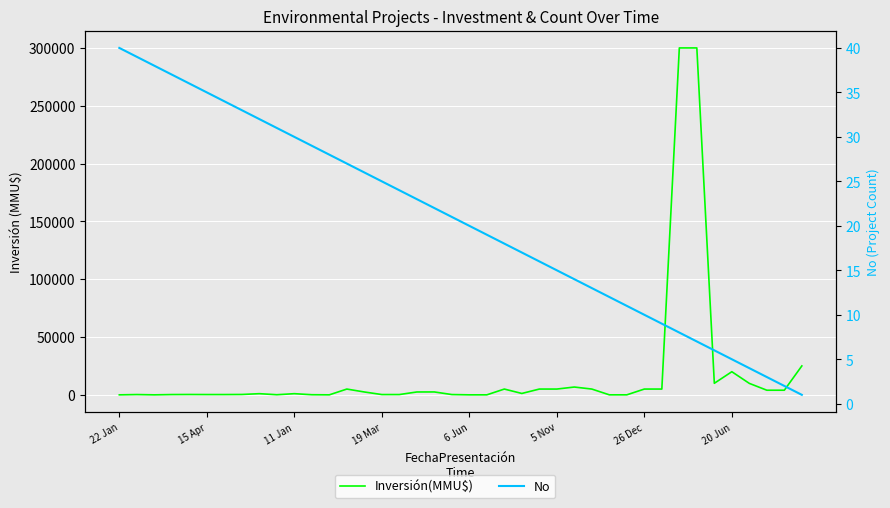

How many distinct data groups are displayed?

2